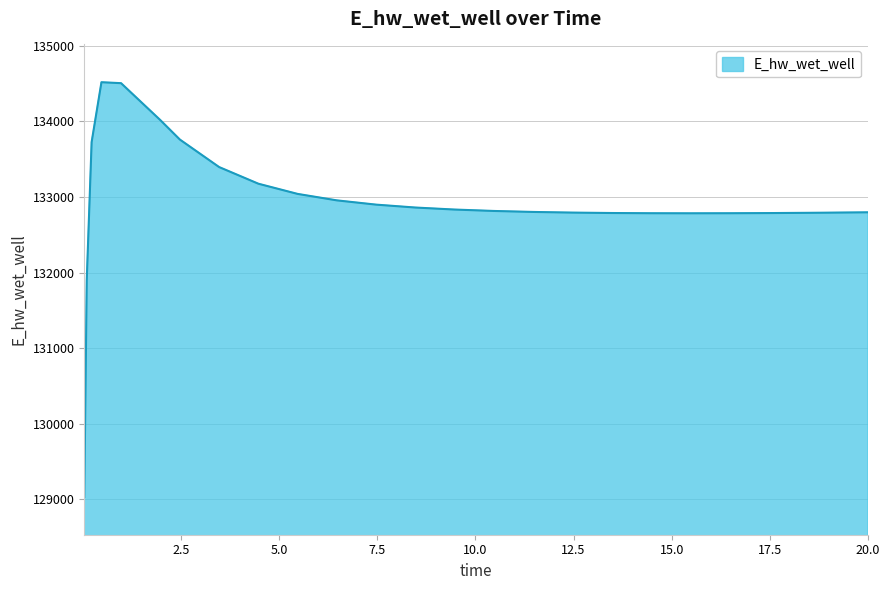

What is the difference between the maximum and minimum values?

5489.1